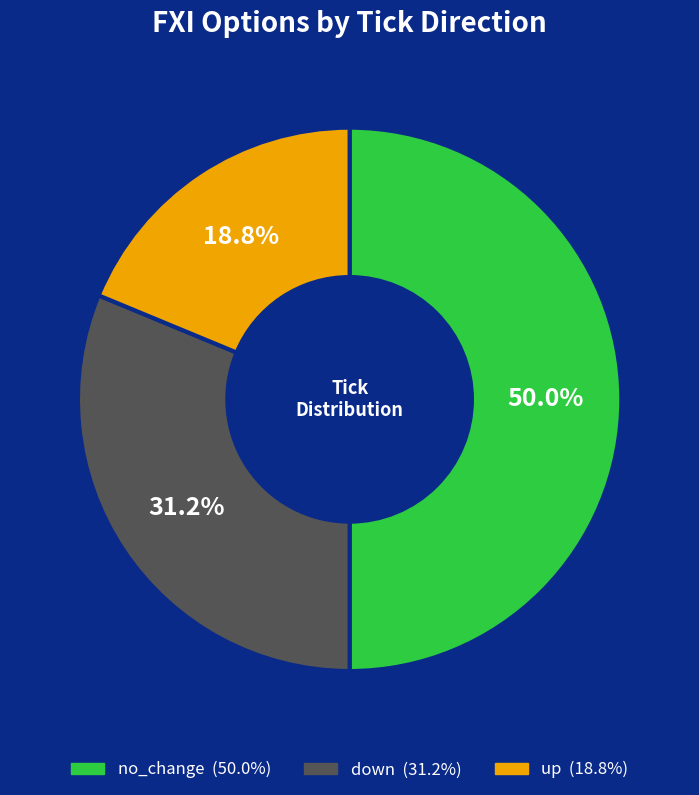

Which has a higher value, up (18.8%) or no_change (50.0%)?

no_change (50.0%)